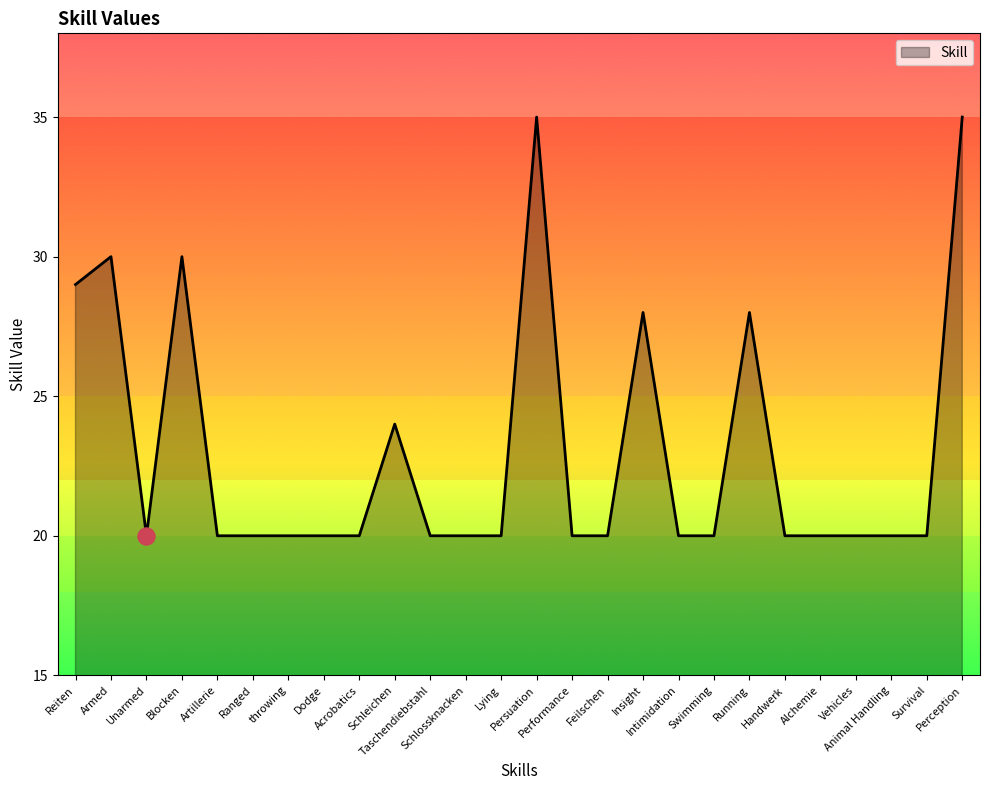

What is the ratio of the value at Persuation to the value at Schleichen?

1.5